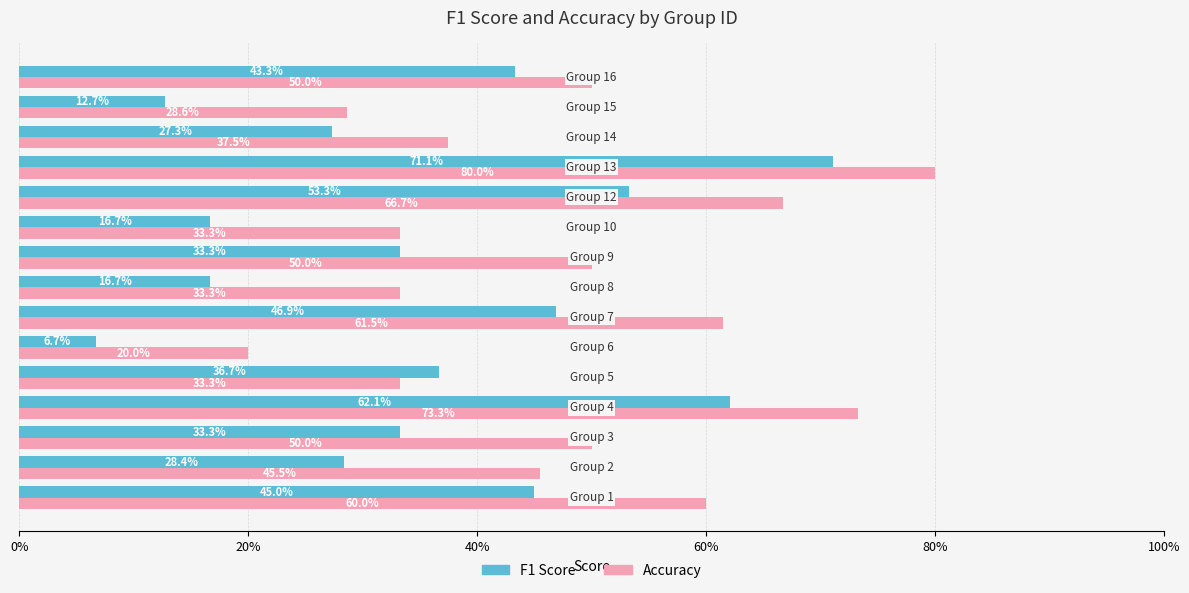

What are all the series names shown in the legend?

F1 Score, Accuracy